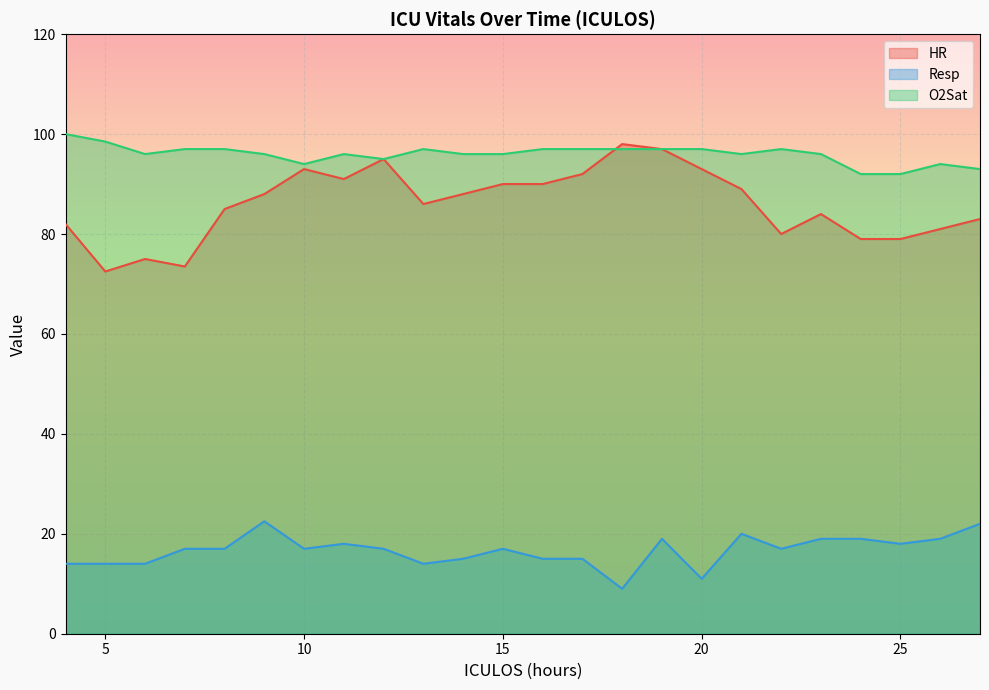

Where is O2Sat nearest to the value 96?

6